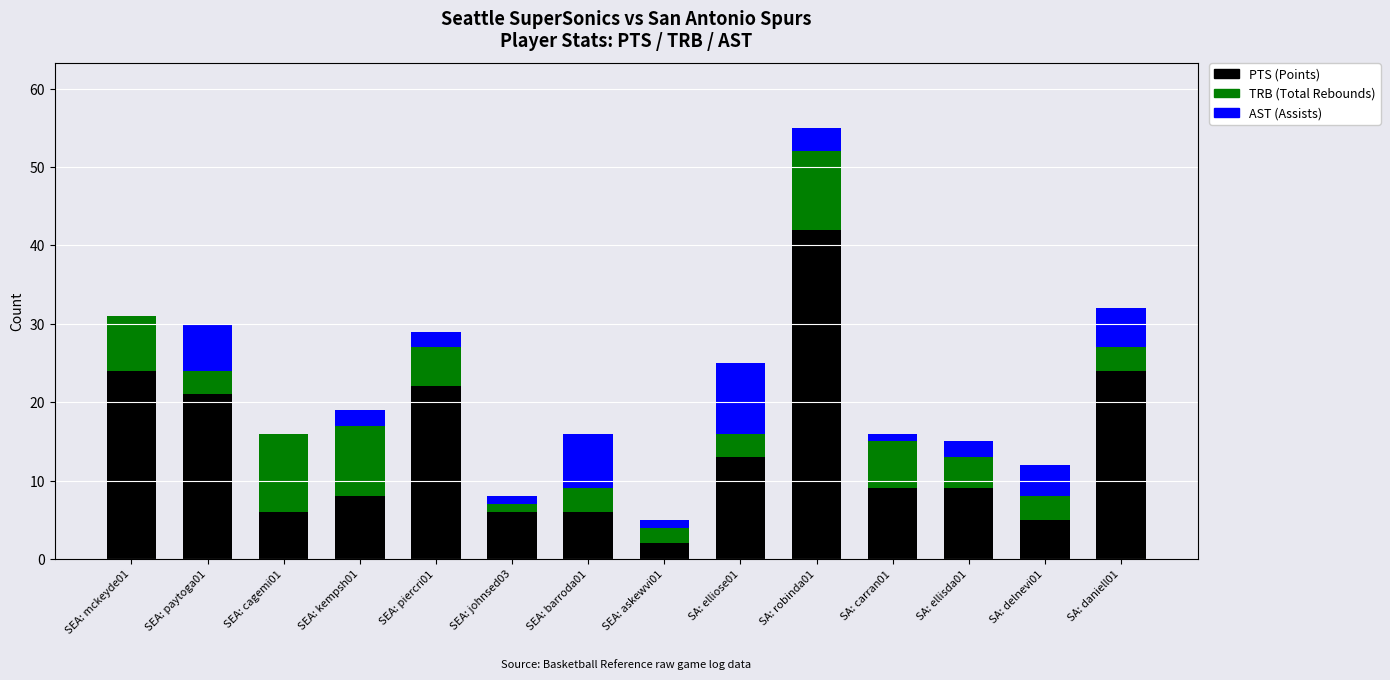

At which category is the sum across all series the highest?

SA: robinda01